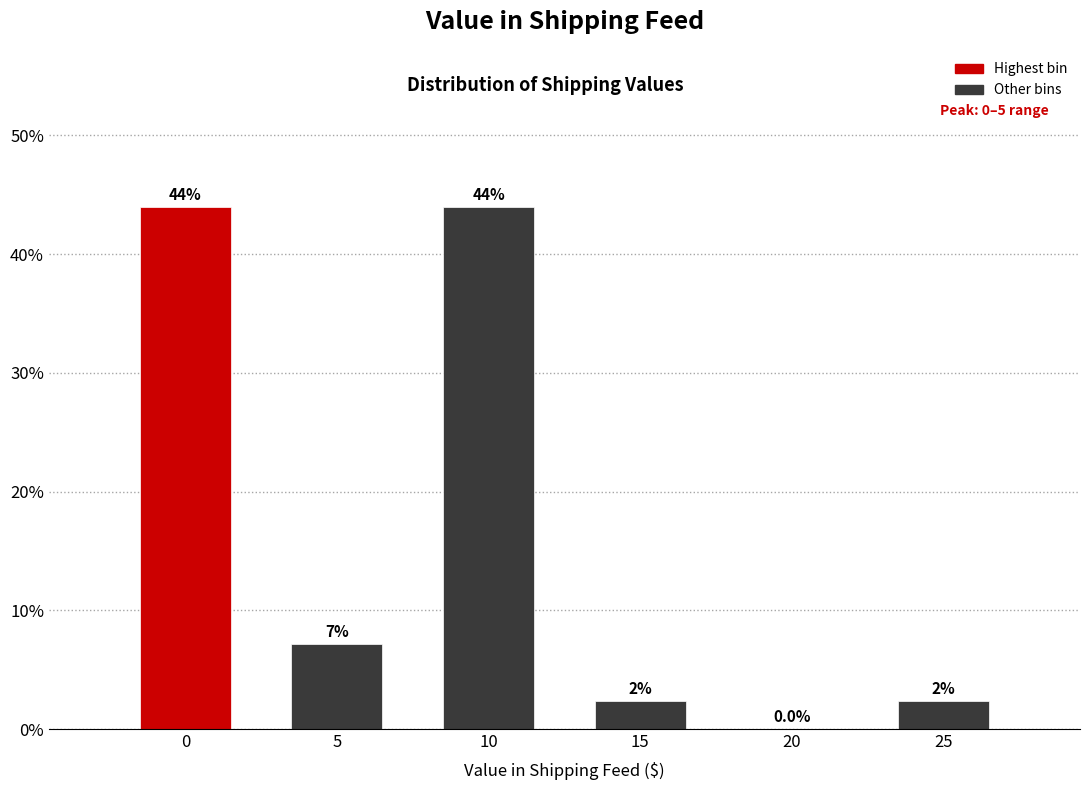

Reading left to right, transcribe all the data shown in this chart.

0=44.0	5=7.2	10=44.0	15=2.4	20=0.0	25=2.4